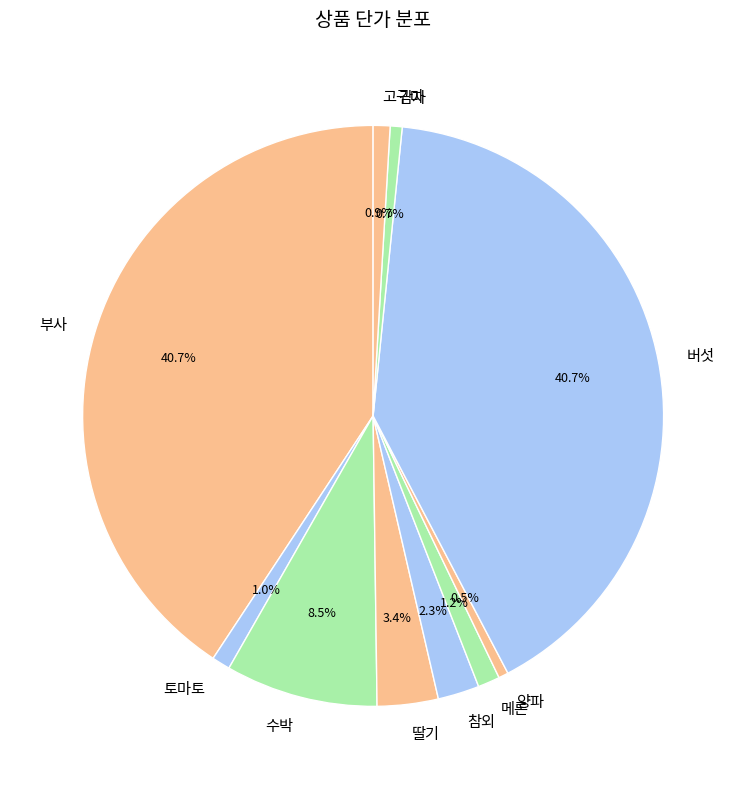

Is there a majority slice in this chart?

No